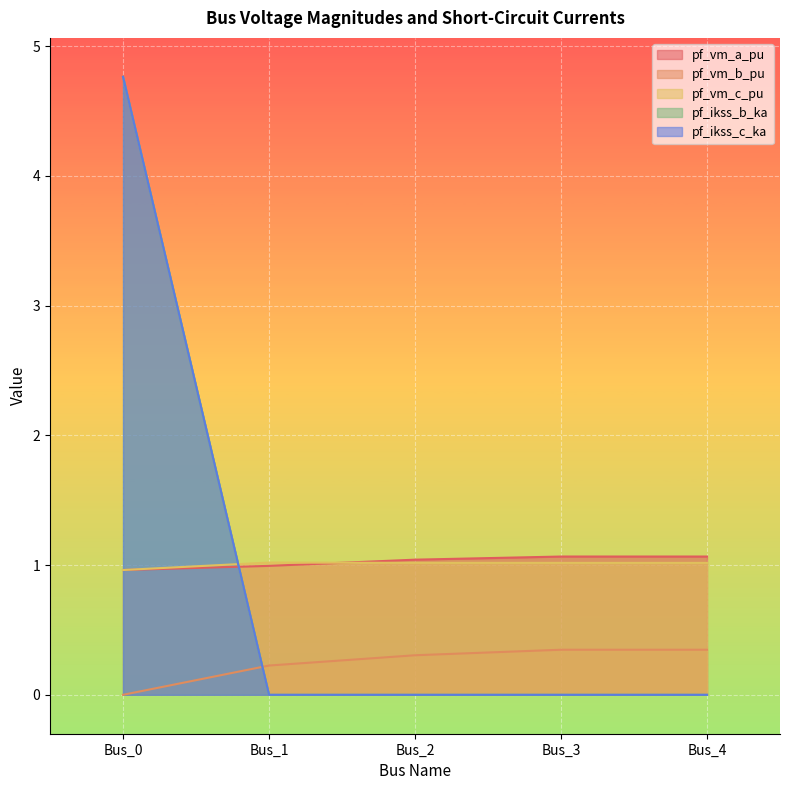

At which label does pf_vm_c_pu reach its minimum?

Bus_0